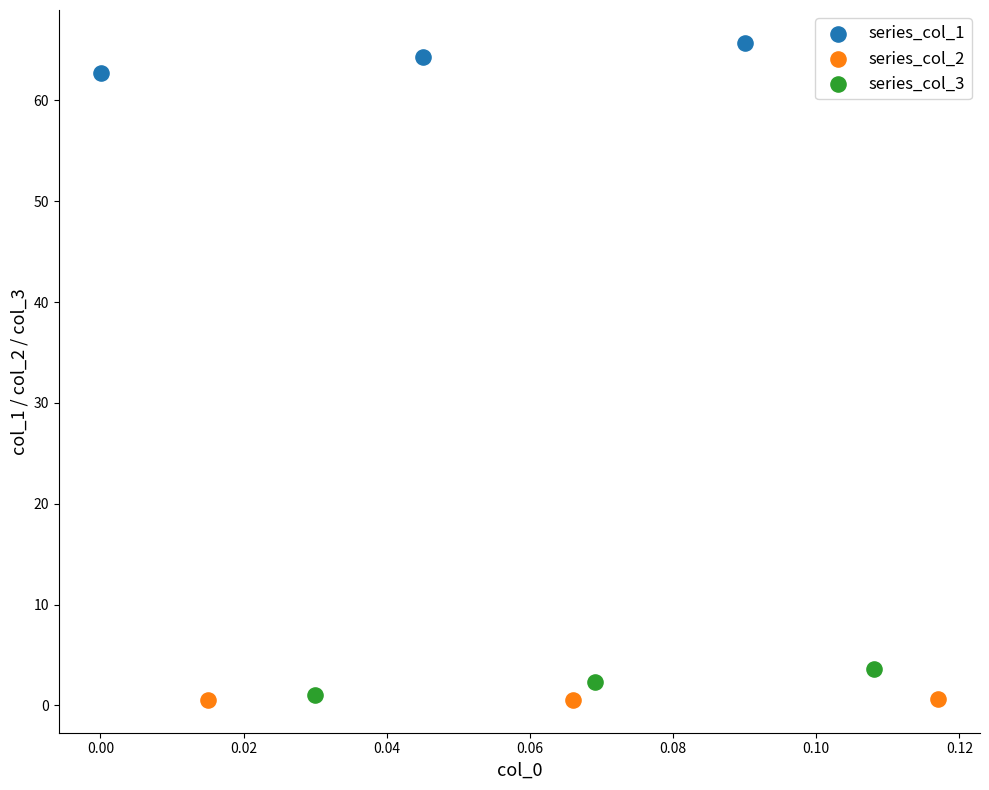

Which series contains the highest Y value?

series_col_1